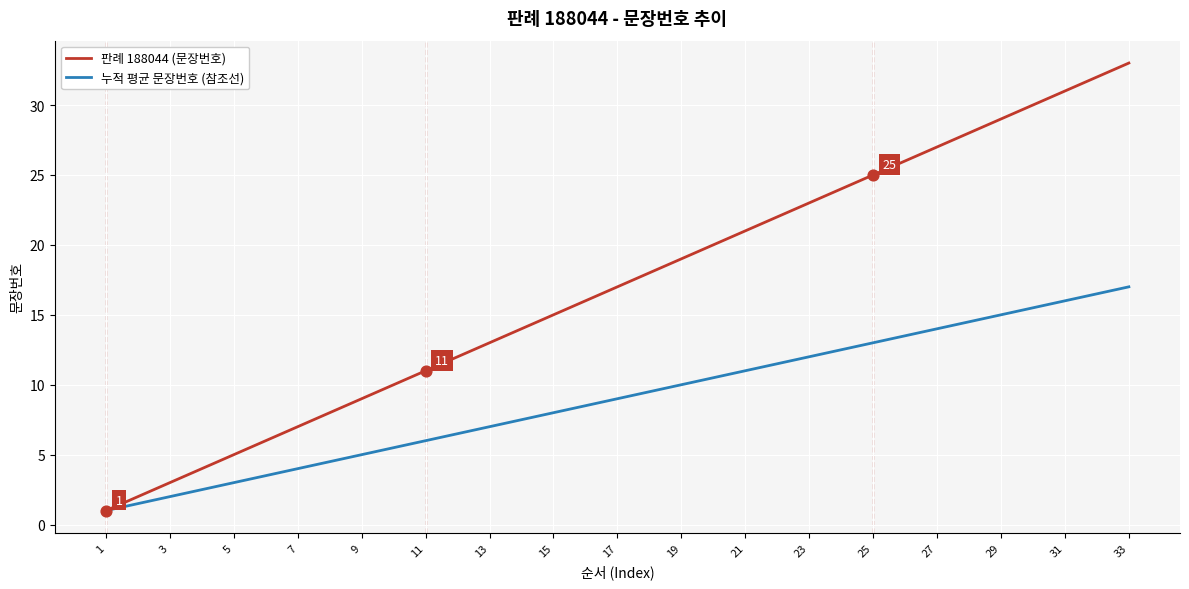

What are all the series names shown in the legend?

판례 188044 (문장번호), 누적 평균 문장번호 (참조선)